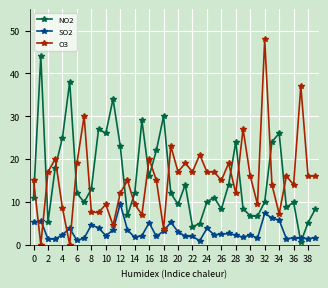

What is the value of the NO2 point at the 7th from the left?

12.0